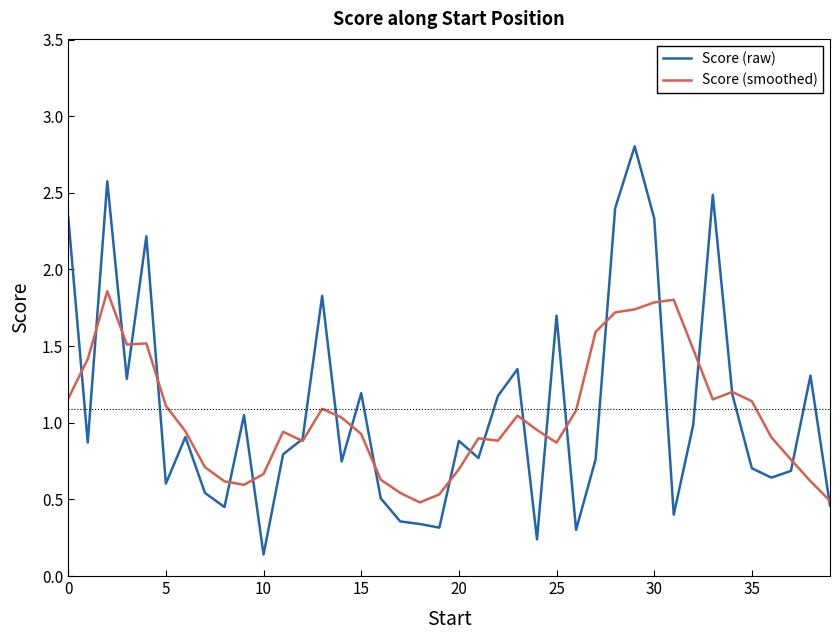

After their last crossing, which series has the higher values: Score (smoothed) or Score (raw)?

Score (smoothed)